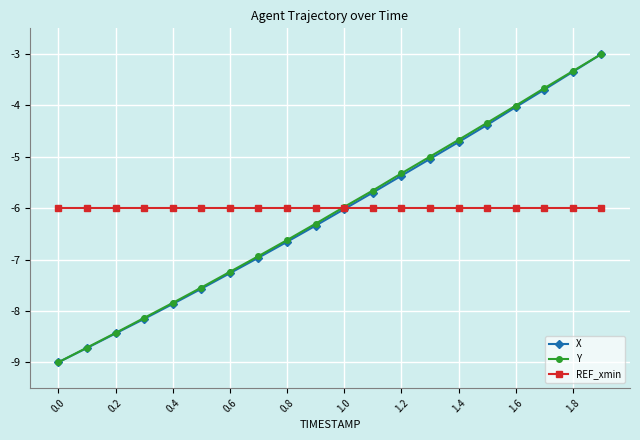

What are all the series names shown in the legend?

X, Y, REF_xmin